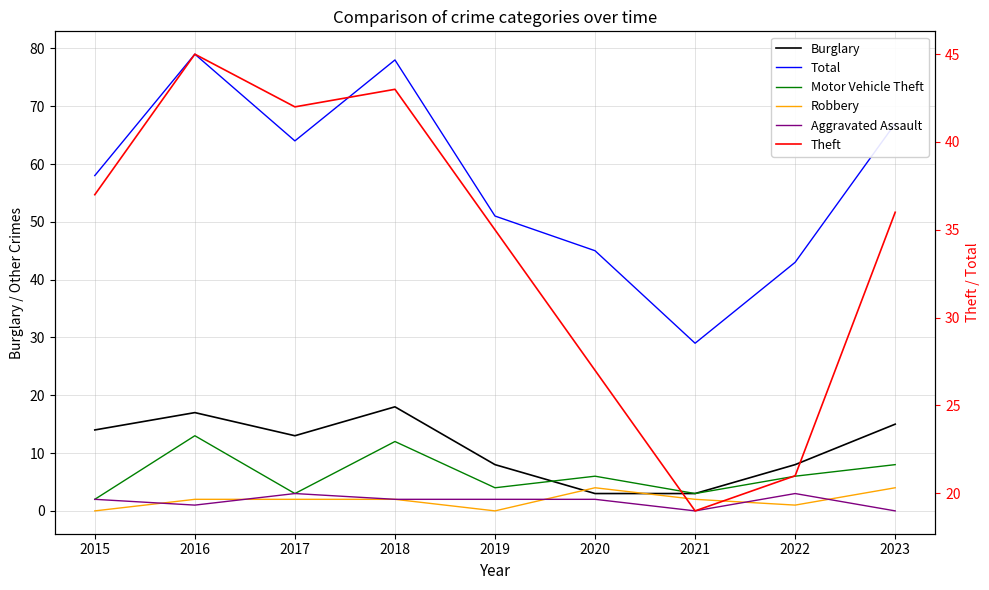

What are all the series names shown in the legend?

Burglary, Total, Motor Vehicle Theft, Robbery, Aggravated Assault, Theft